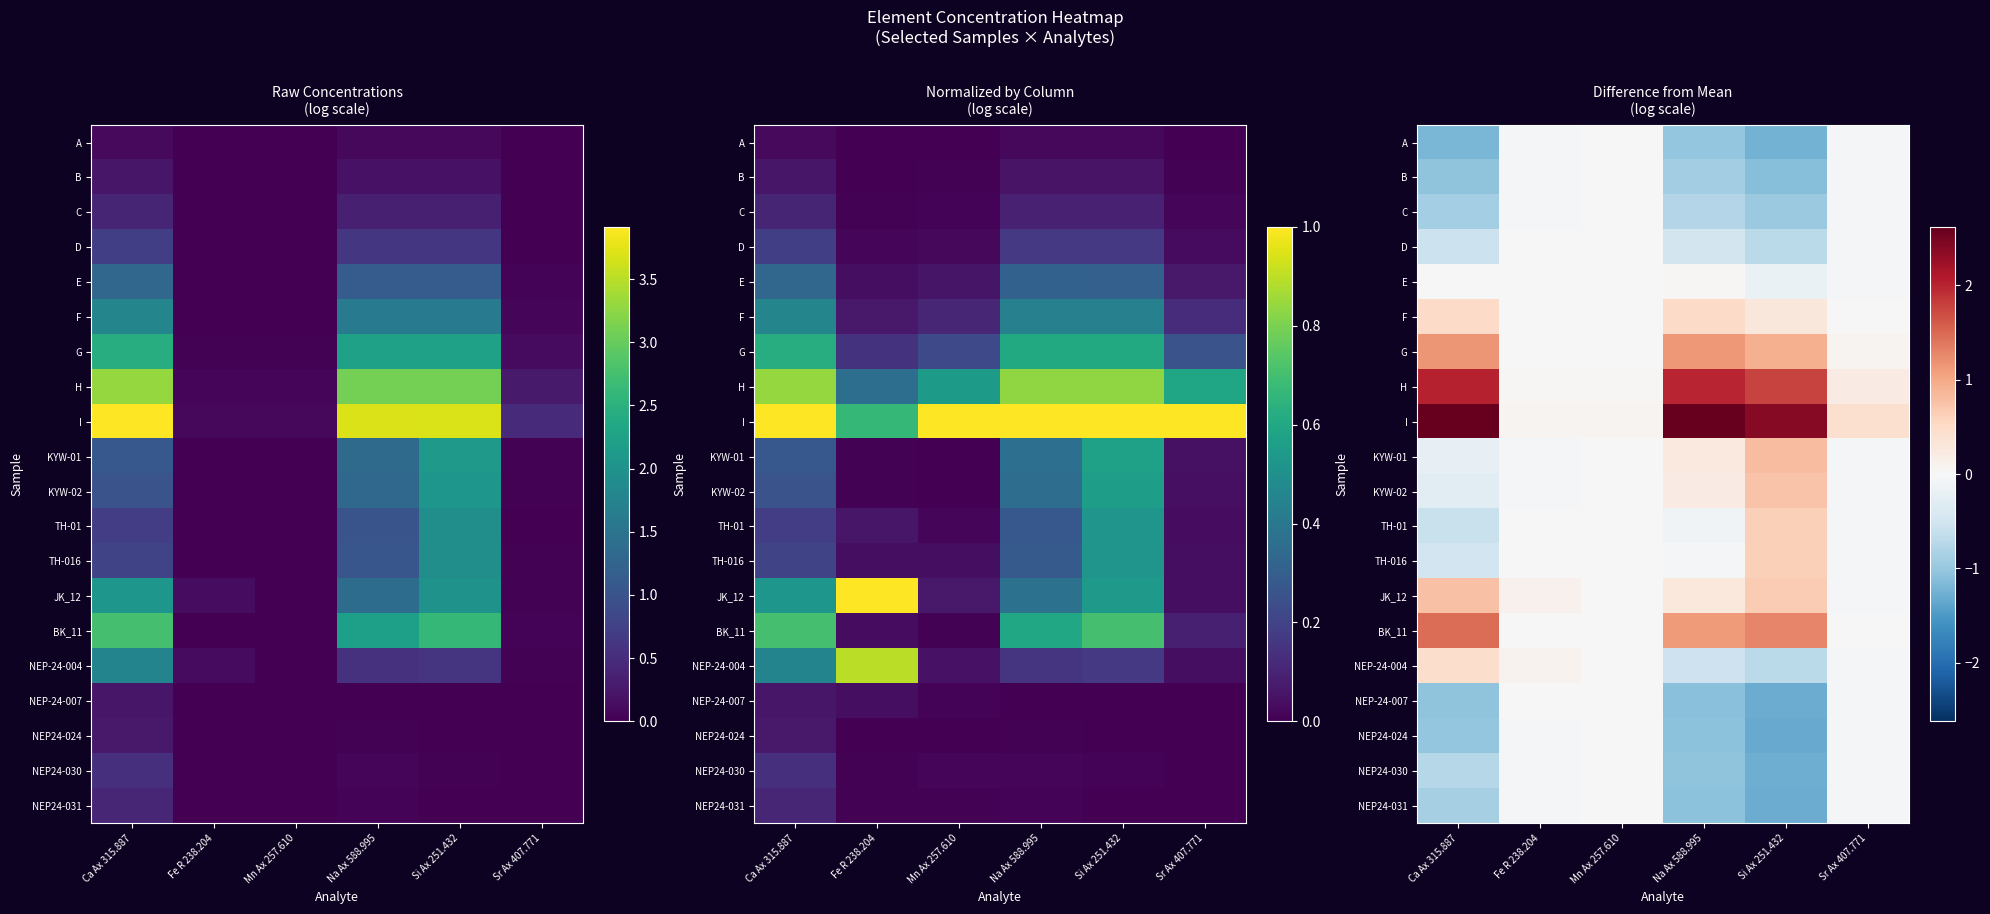

Is it true that NEP24-030 equals -1.7 at Si Ax 251.432?

False